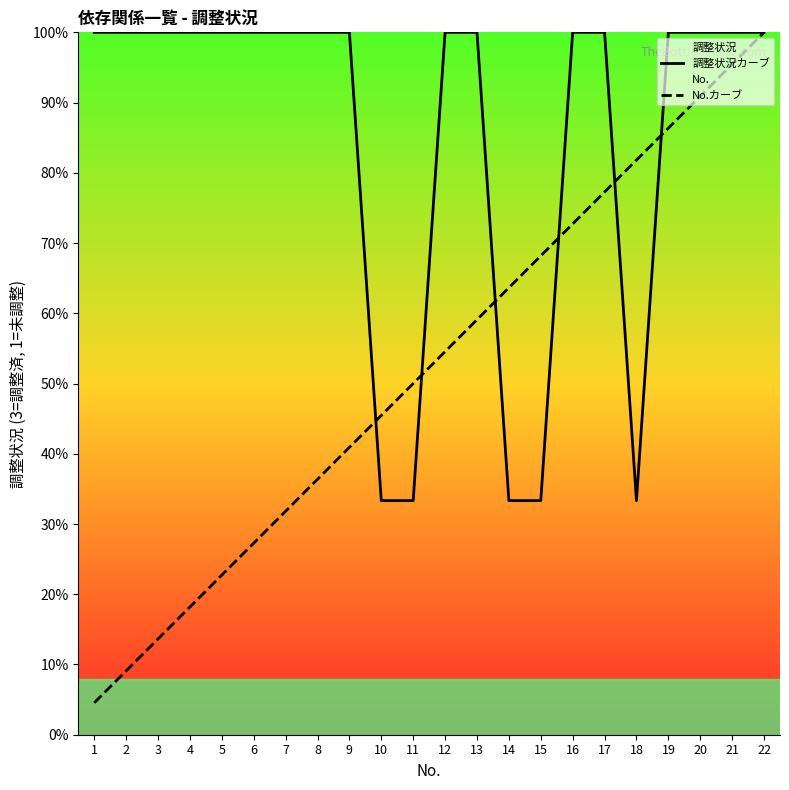

Which category has the lowest value across all series?

1